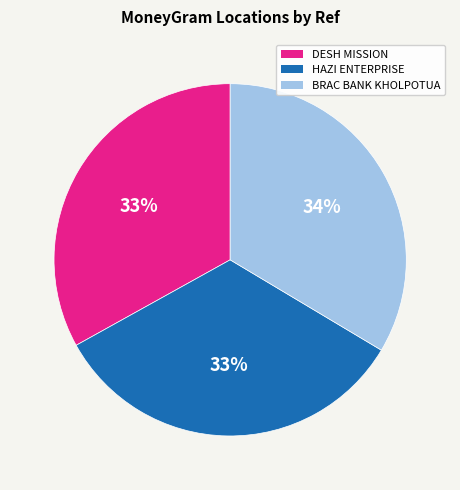

To the nearest percent, what is the average slice percentage?

33%